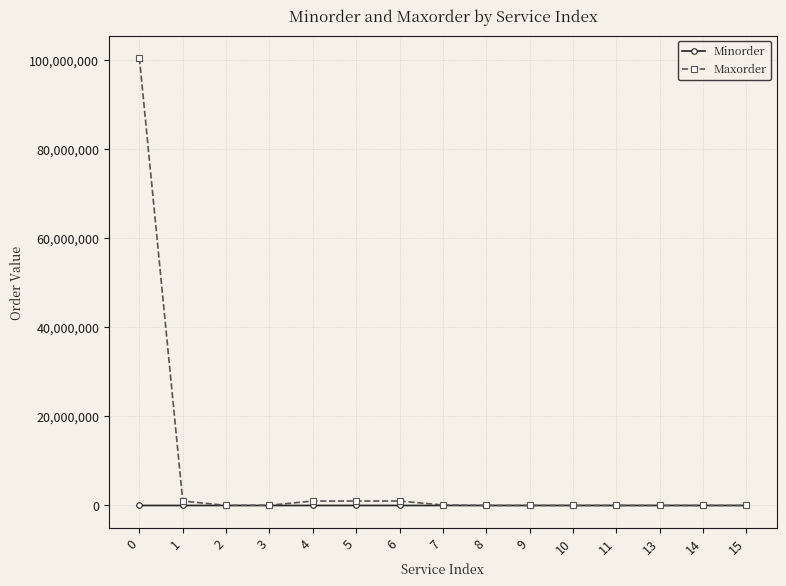

List the series in order of their overall mean, highest first.

Maxorder, Minorder